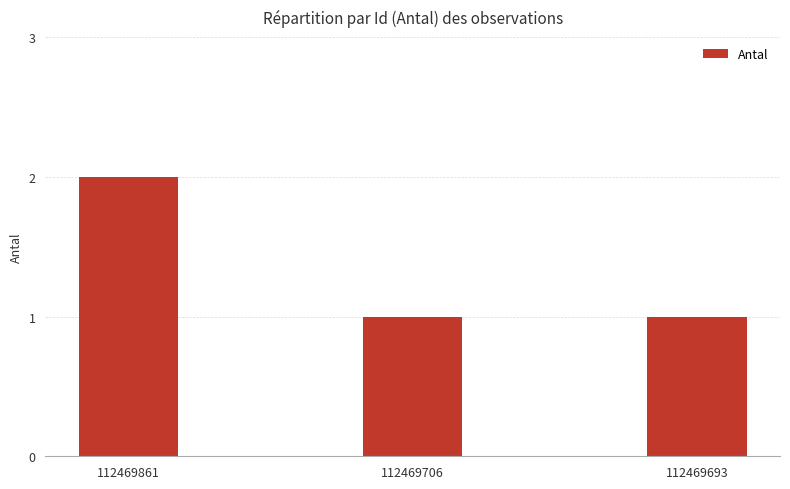

Approximately how many times larger is the value at 112469861 compared to 112469706?

2.0